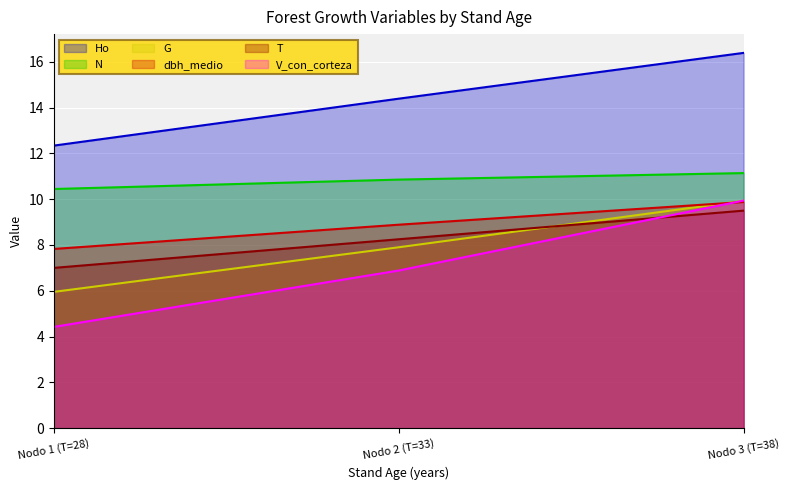

At which label does dbh_medio first exceed 8?

Nodo 2 (T=33)